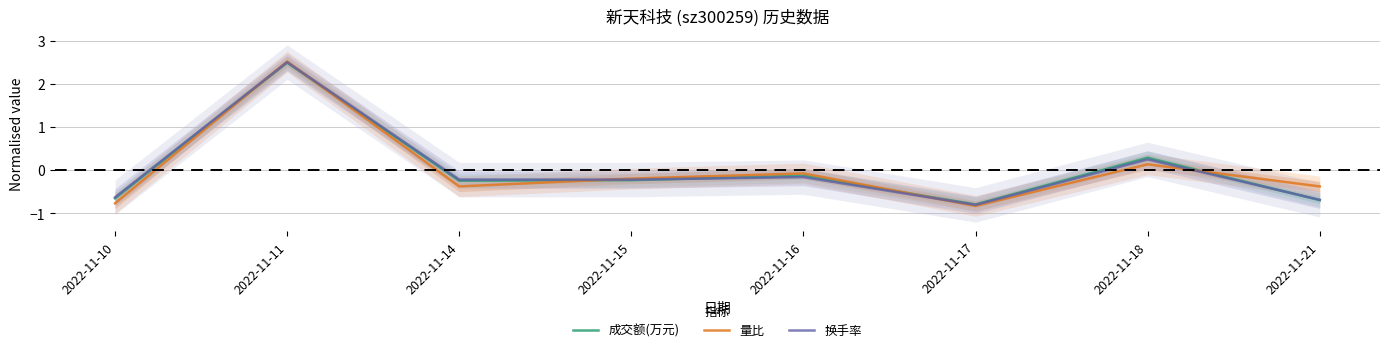

The value of 量比 at 2022-11-11 is 2.5. True or false?

True